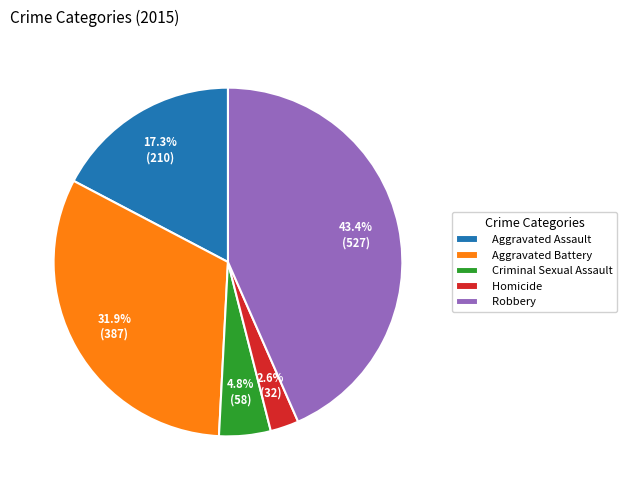

Which has a higher value, Aggravated Assault or Aggravated Battery?

Aggravated Battery